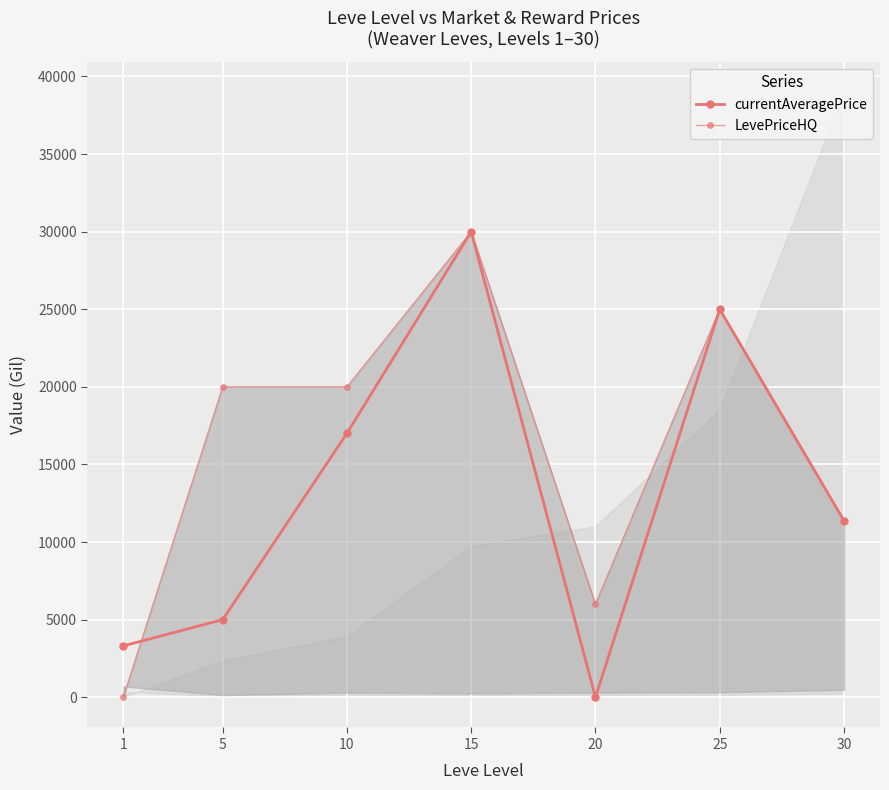

Reading left to right, extract all data points from this chart.

currentAveragePrice: 3307	5000	17007	30000	0	25000	11377
LevePriceHQ: 0	20000	20000	30000	6000	25000	11377